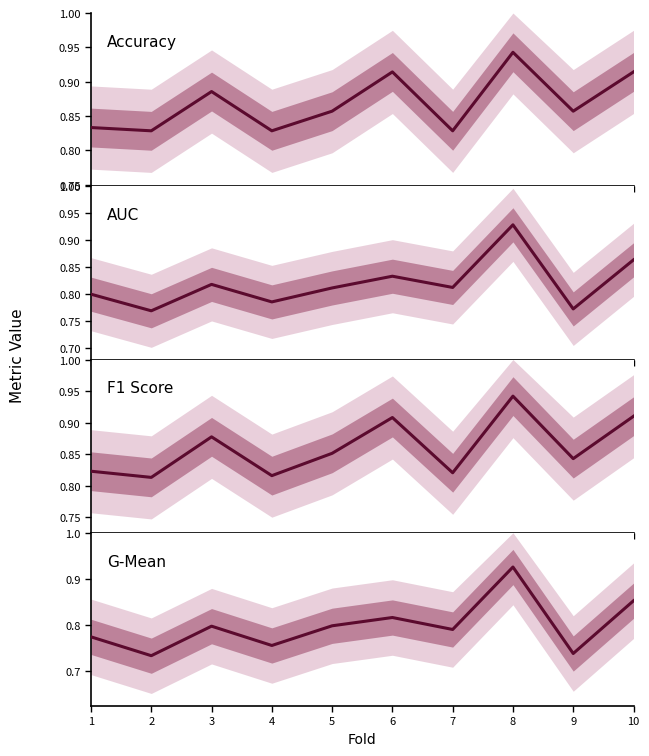

True or false: G-Mean and Accuracy intersect in this chart.

False